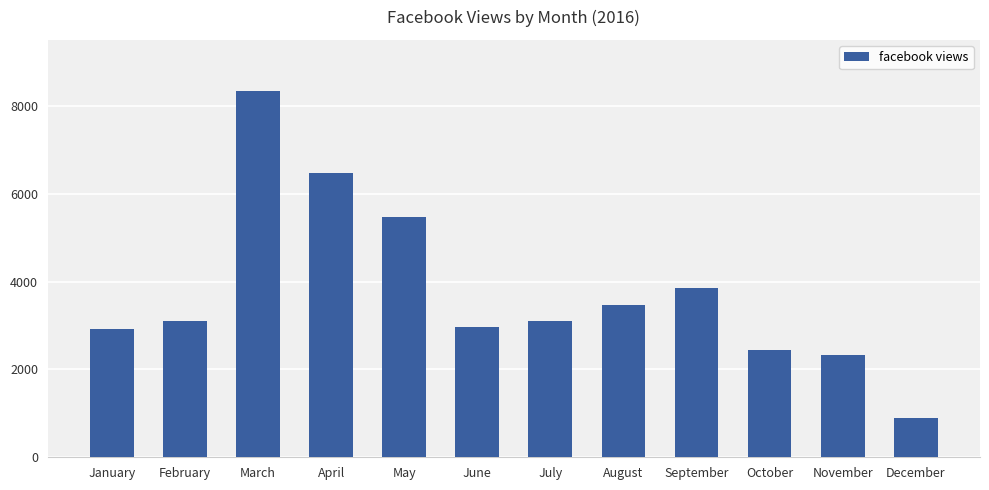

What is the value of the 4th bar from the left?

6460